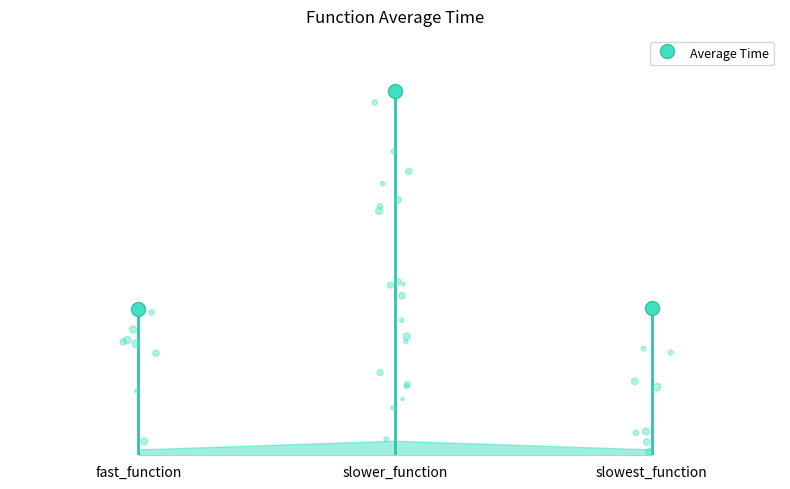

What is the change in value from slower_function to slowest_function?

-1.5